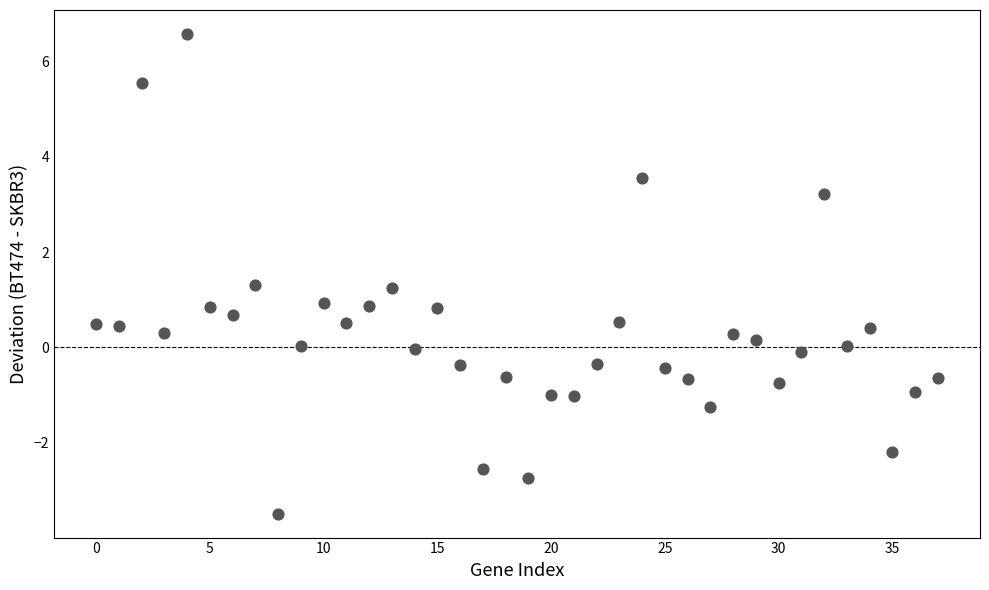

What is the range of Y values (max minus min)?

10.1